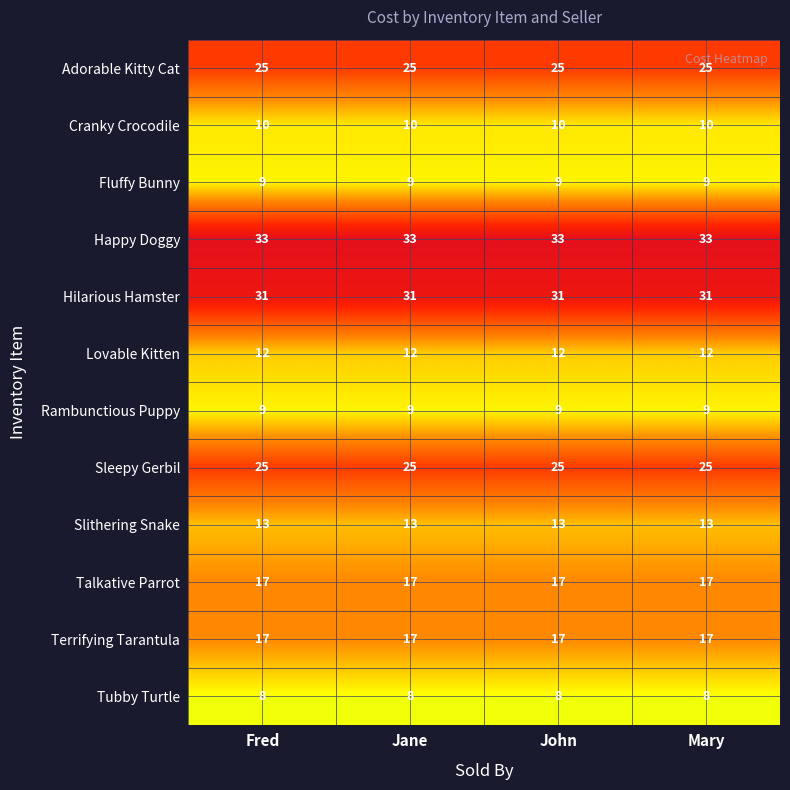

True or false: Terrifying Tarantula has a value of 17 at Jane.

True